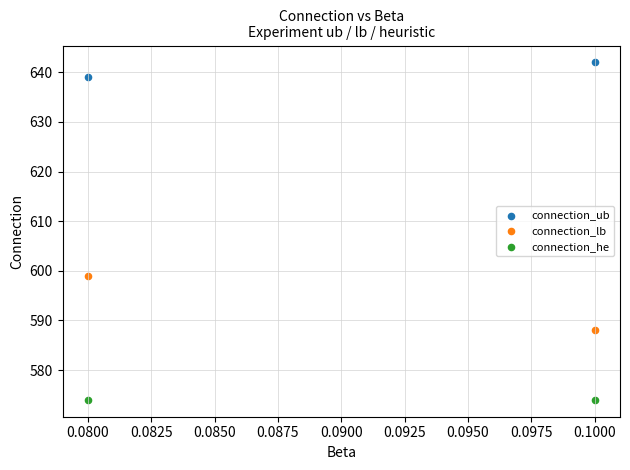

In the connection_ub series, what Y value is closest to 640?

639